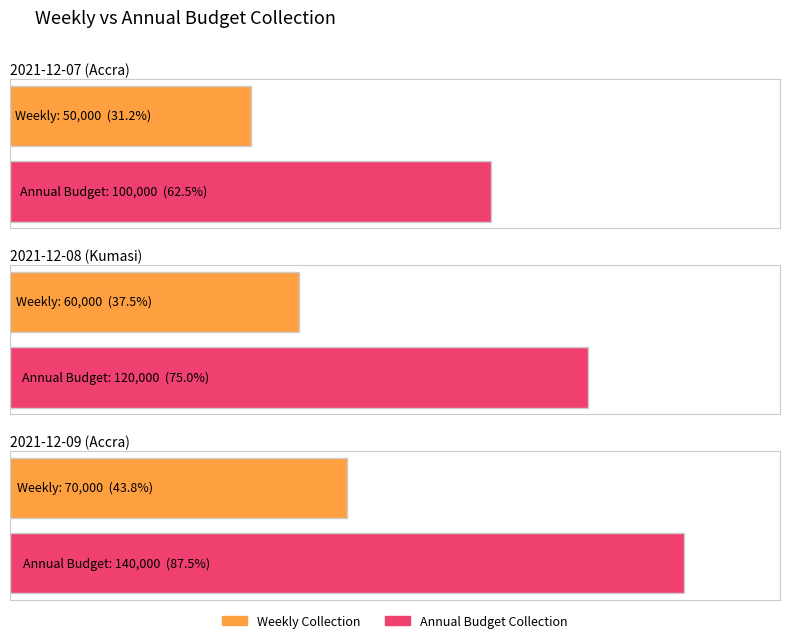

Which series changed the most between 2021-12-08 (Kumasi) and 2021-12-09 (Accra)?

Annual Budget Collection